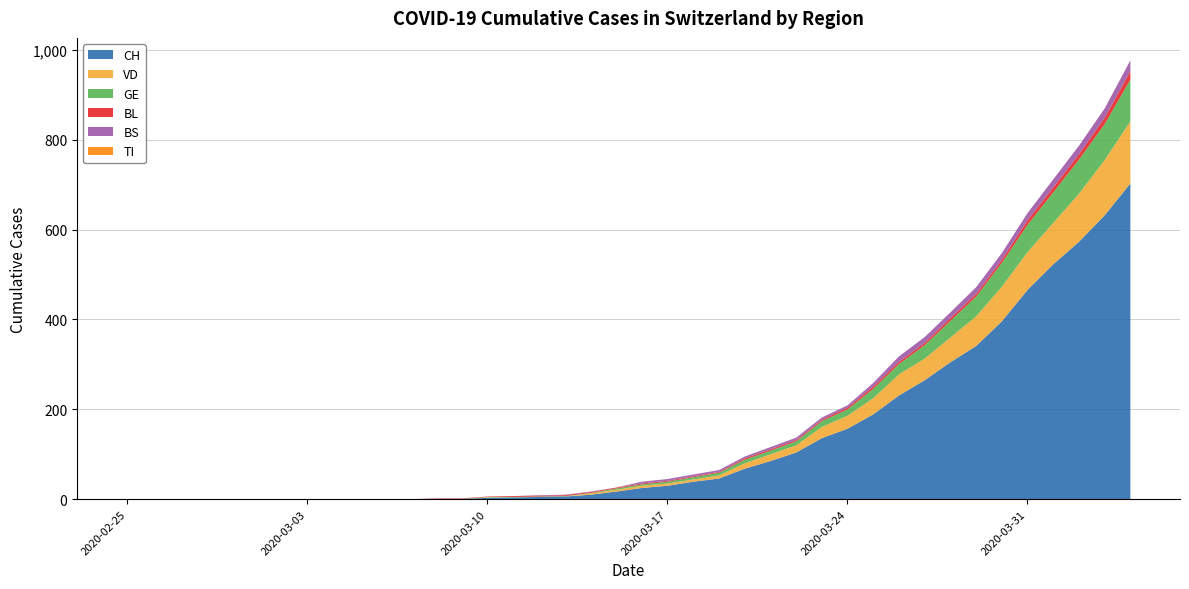

What is the sum of all BL values?

137